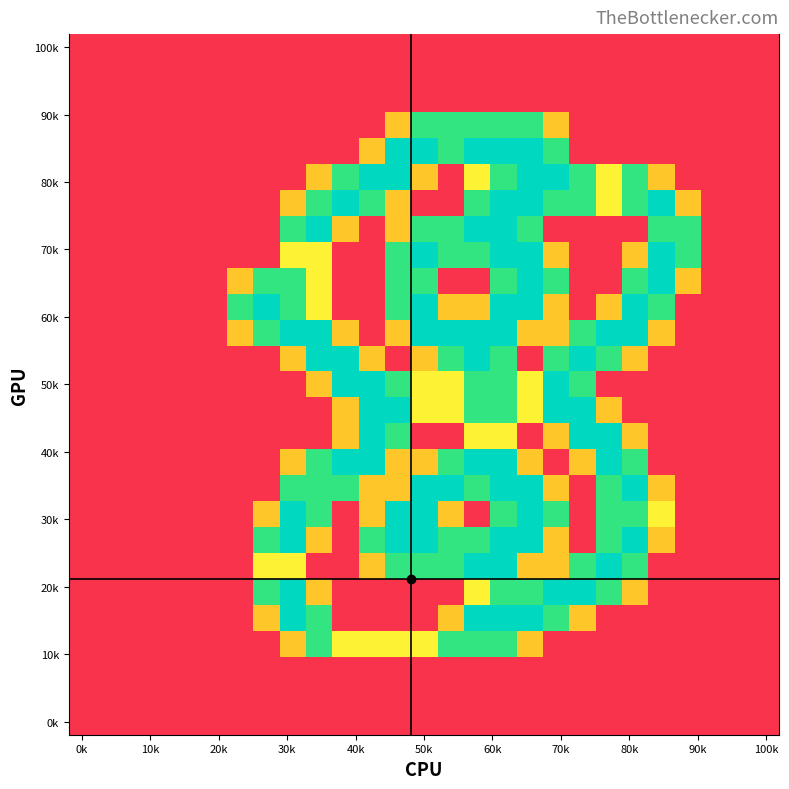

Count the number of categories in the chart.

27